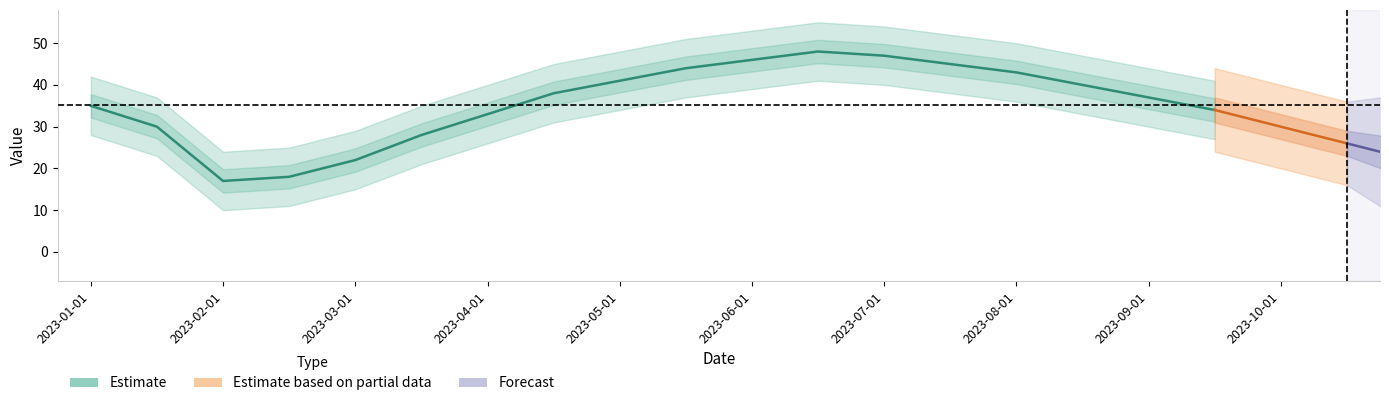

What is the label of the 19th point from the right?

2023-01-16